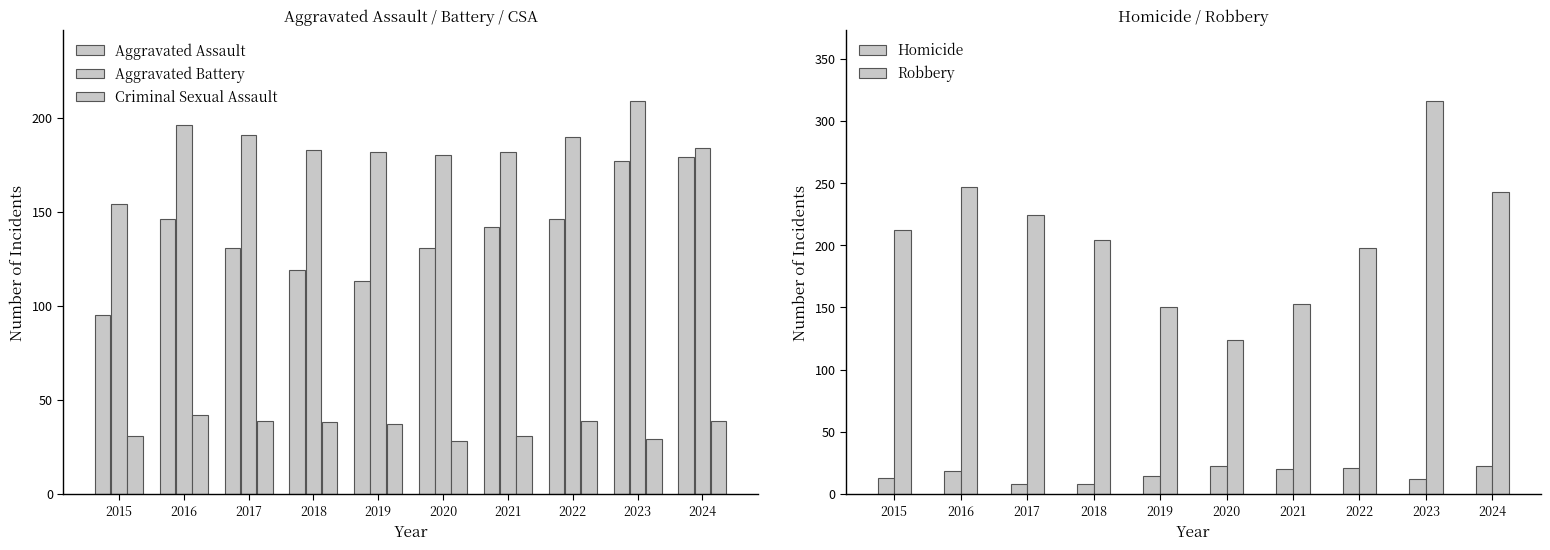

Read the Aggravated Battery value at 2021, to the nearest 5.

180